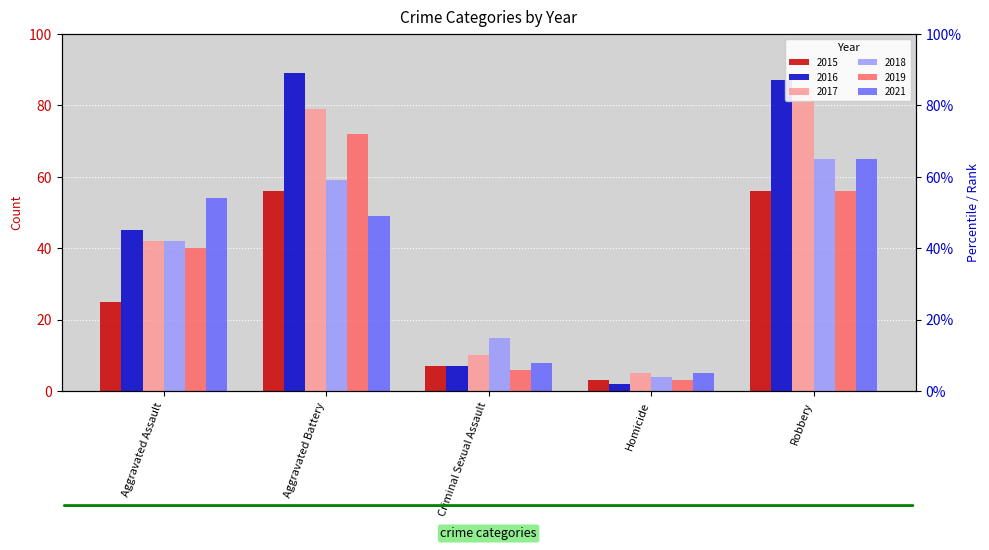

The value of 2016 at Aggravated Assault is 69. True or false?

False